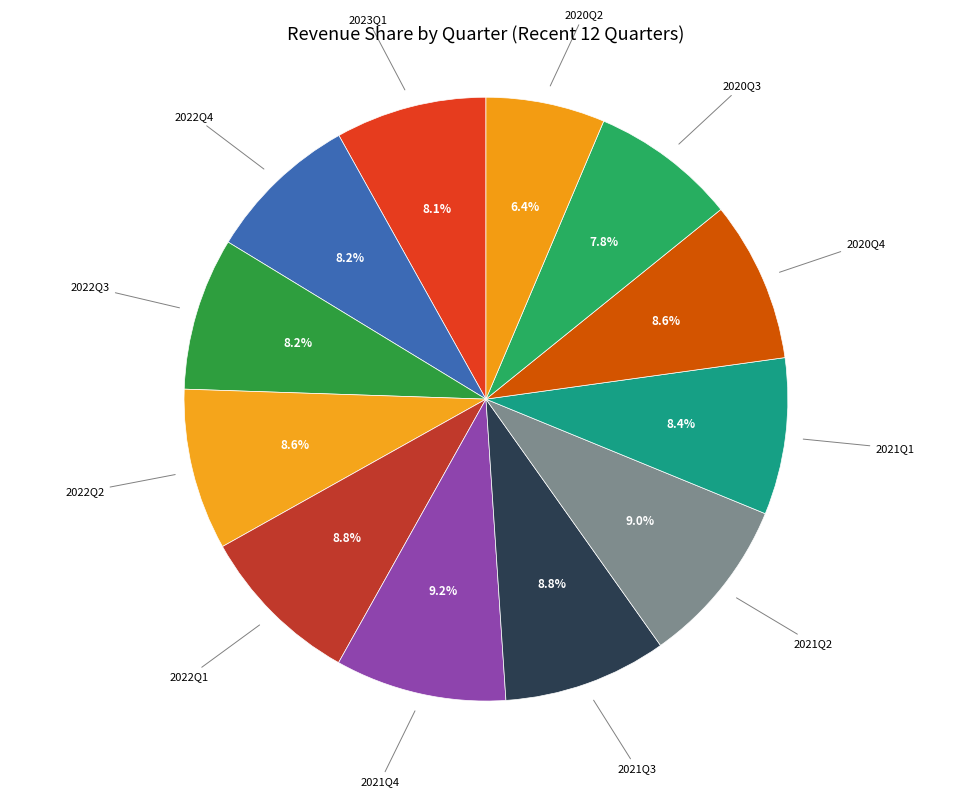

Which slice is the largest?

2021Q4